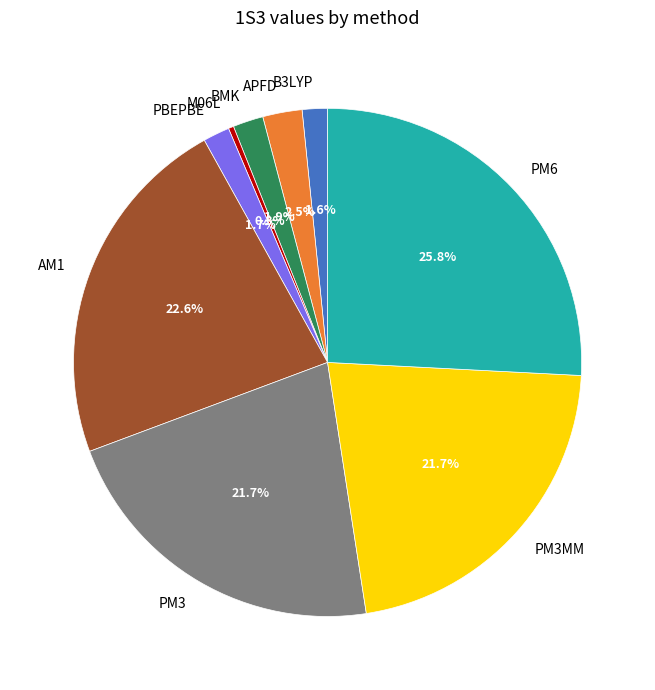

How many slices are in this pie chart?

9